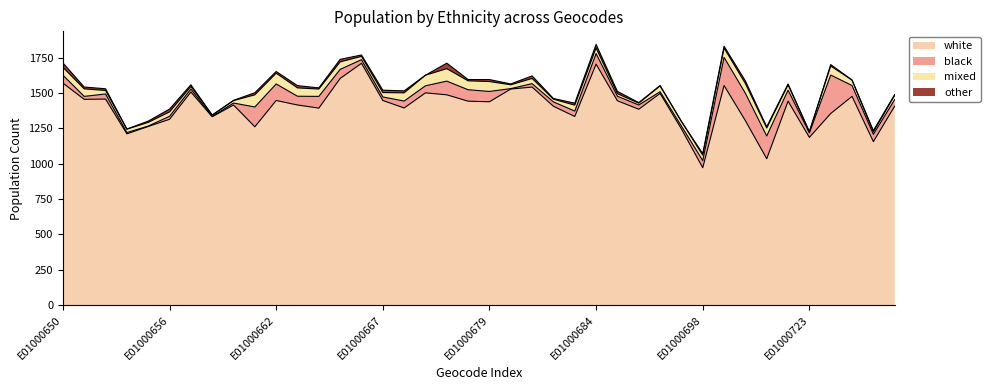

Which has a higher value, E01000654 or E01000727?

E01000727